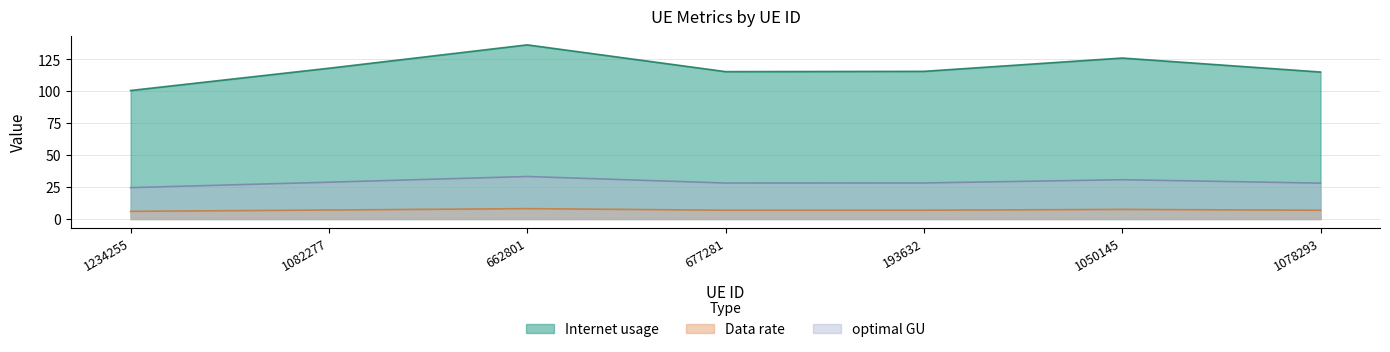

Does the chart have visible grid lines?

Yes